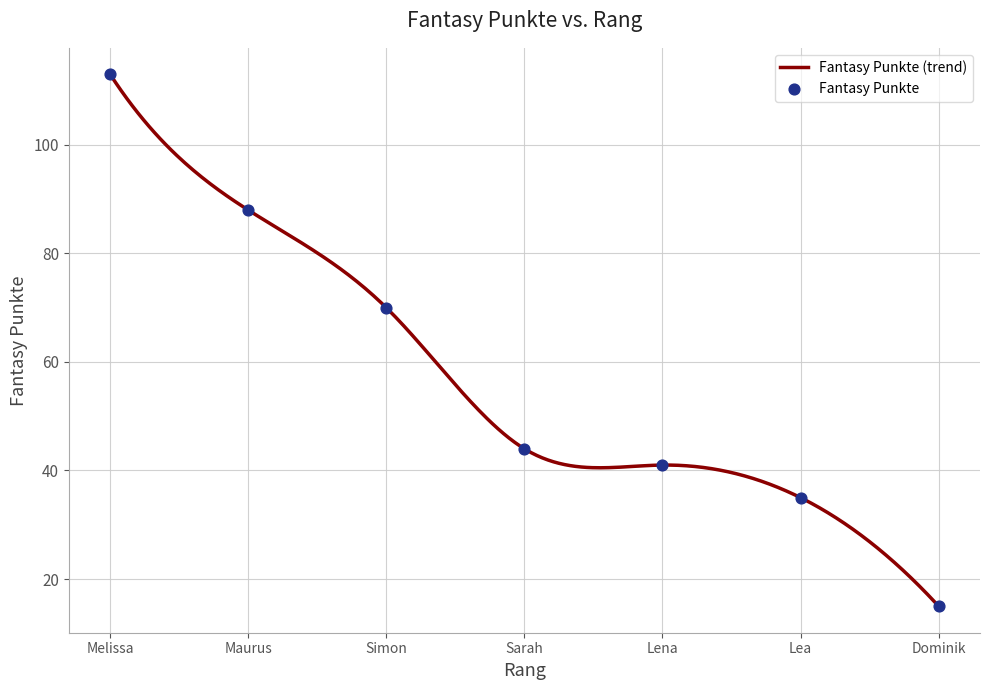

What is the highest value of the Fantasy Punkte (trend) series?

113.0